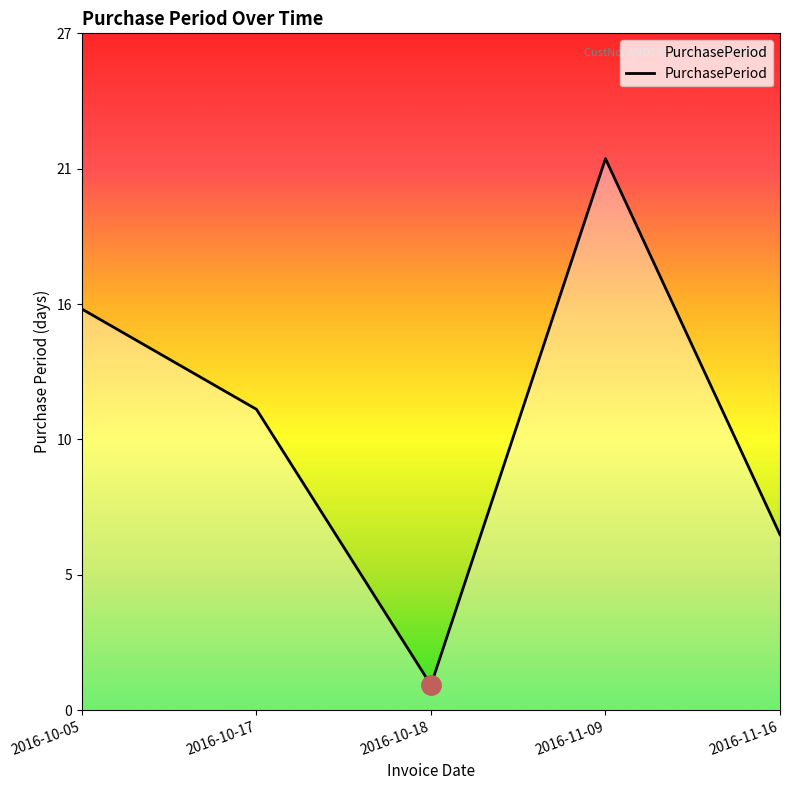

What position from the right is 2016-11-09?

2